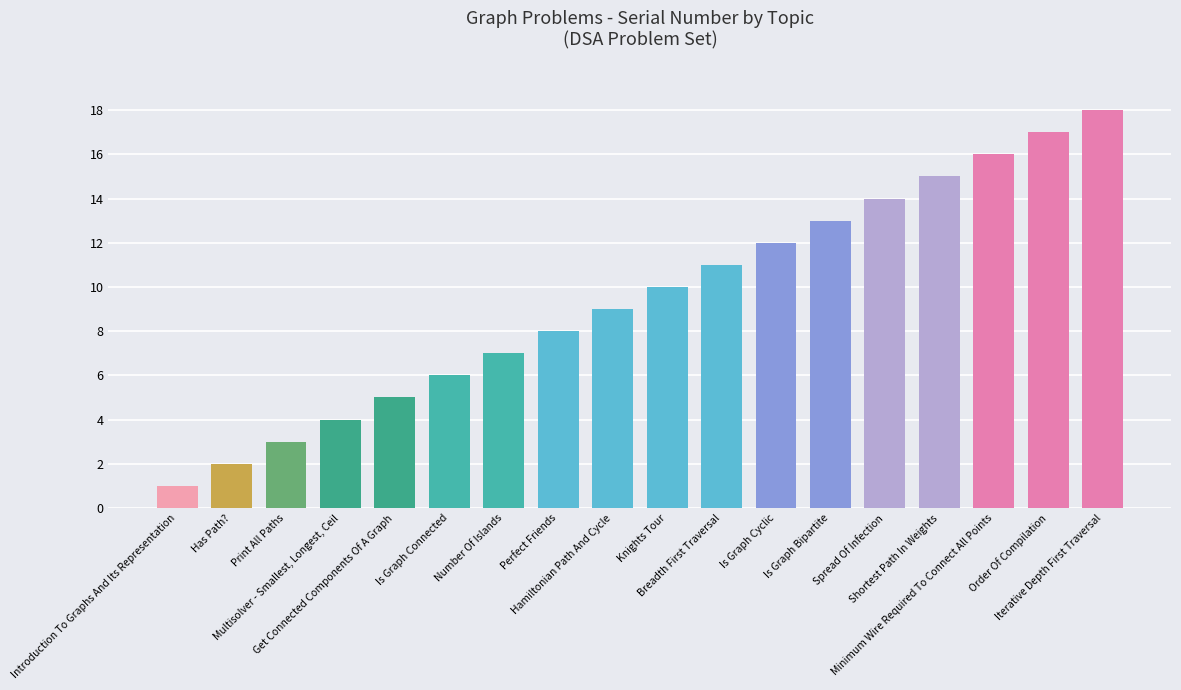

What is the ratio of the value at Print All Paths to the value at Introduction To Graphs And Its Representation?

3.0